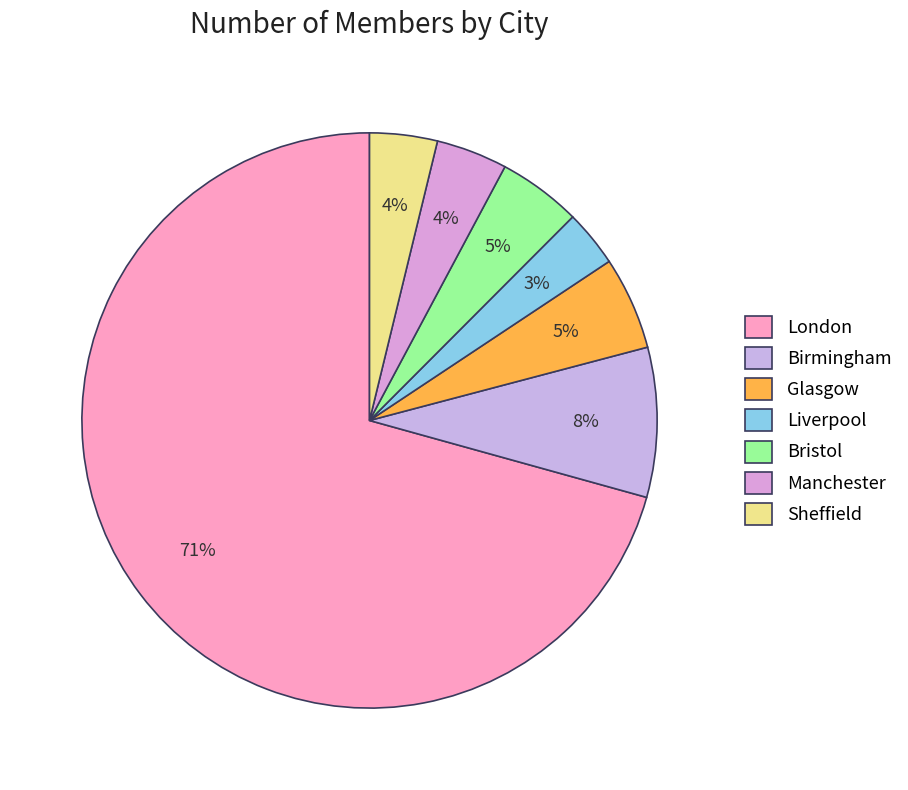

What is the largest slice in the pie chart?

London